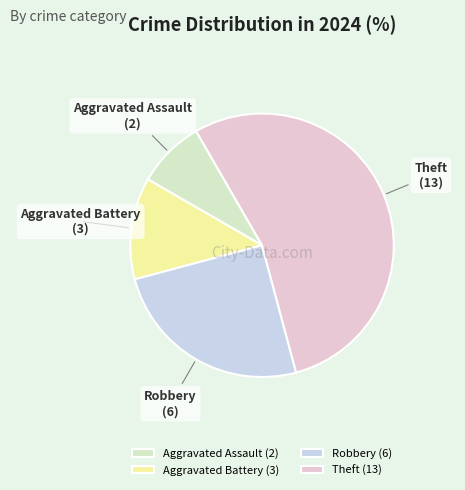

Is Aggravated Assault the majority of the pie?

No